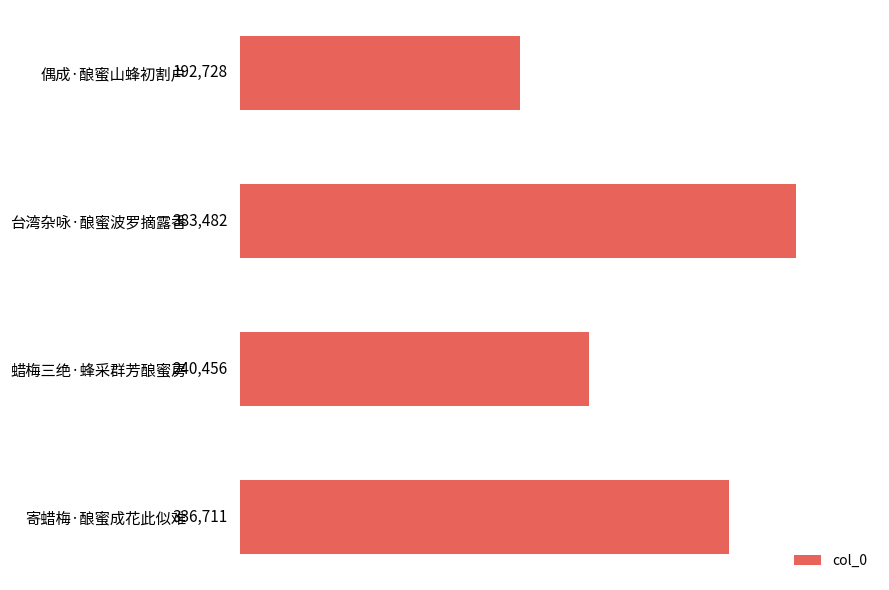

Rank the categories by value from highest to lowest.

台湾杂咏·酿蜜波罗摘露香, 寄蜡梅·酿蜜成花此似难, 蜡梅三绝·蜂采群芳酿蜜房, 偶成·酿蜜山蜂初割户